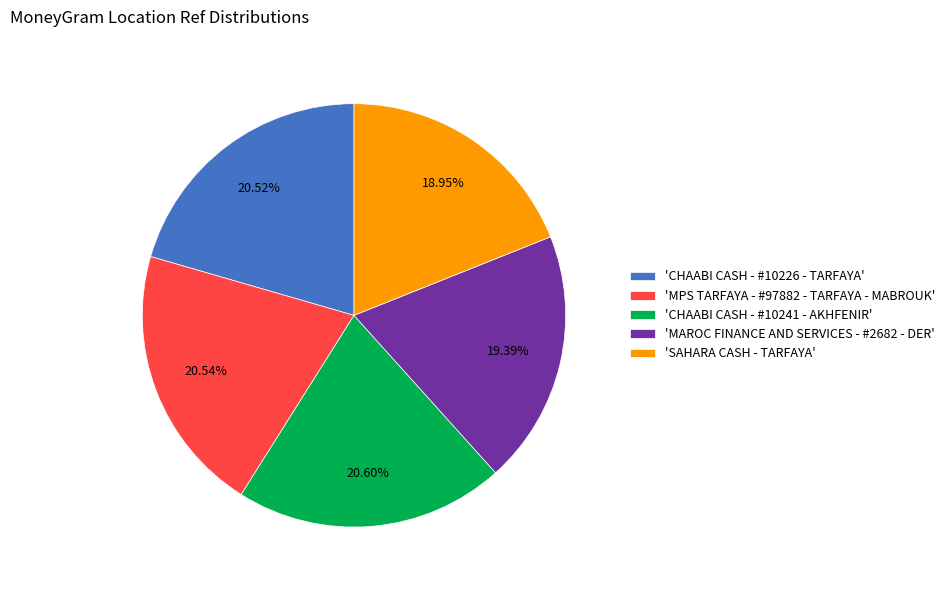

Does 'CHAABI CASH - #10226 - TARFAYA' account for over 50% of the chart?

No